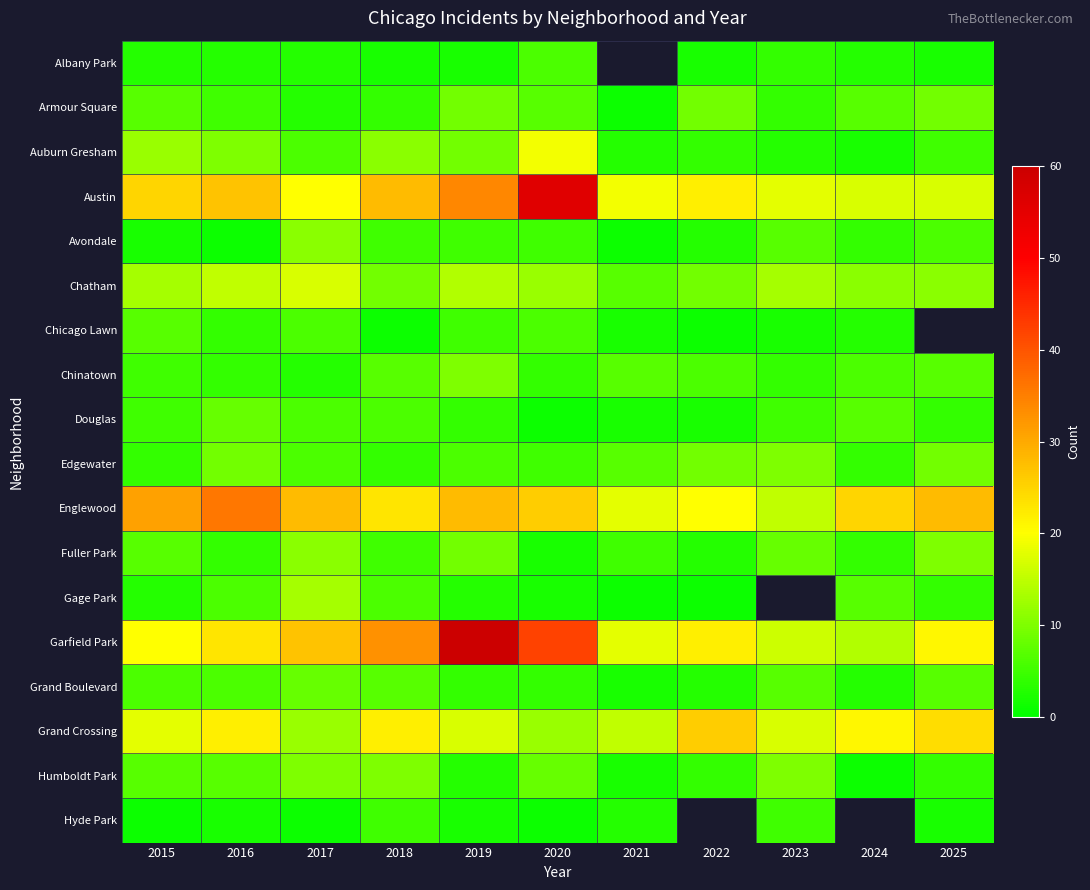

How many data points in Grand Crossing are above 18?

5